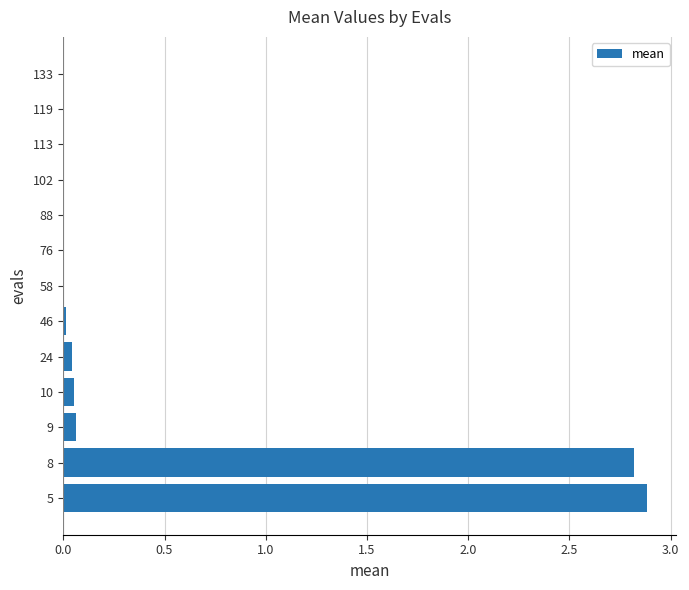

The chart shows a value of 0.0 at 102. True or false?

True